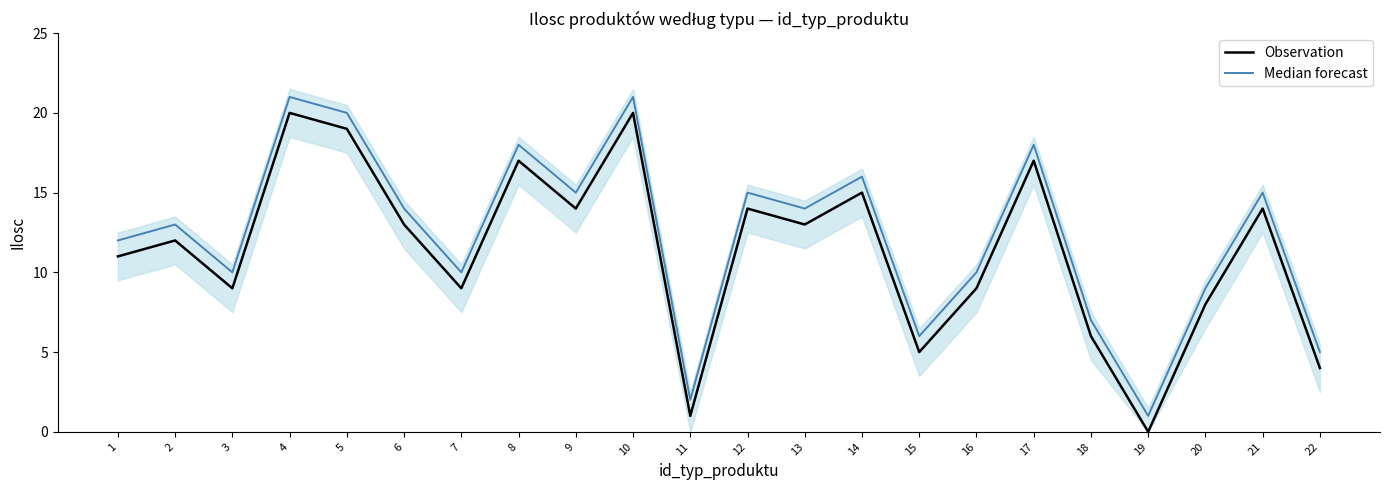

True or false: Observation and Median forecast intersect in this chart.

False